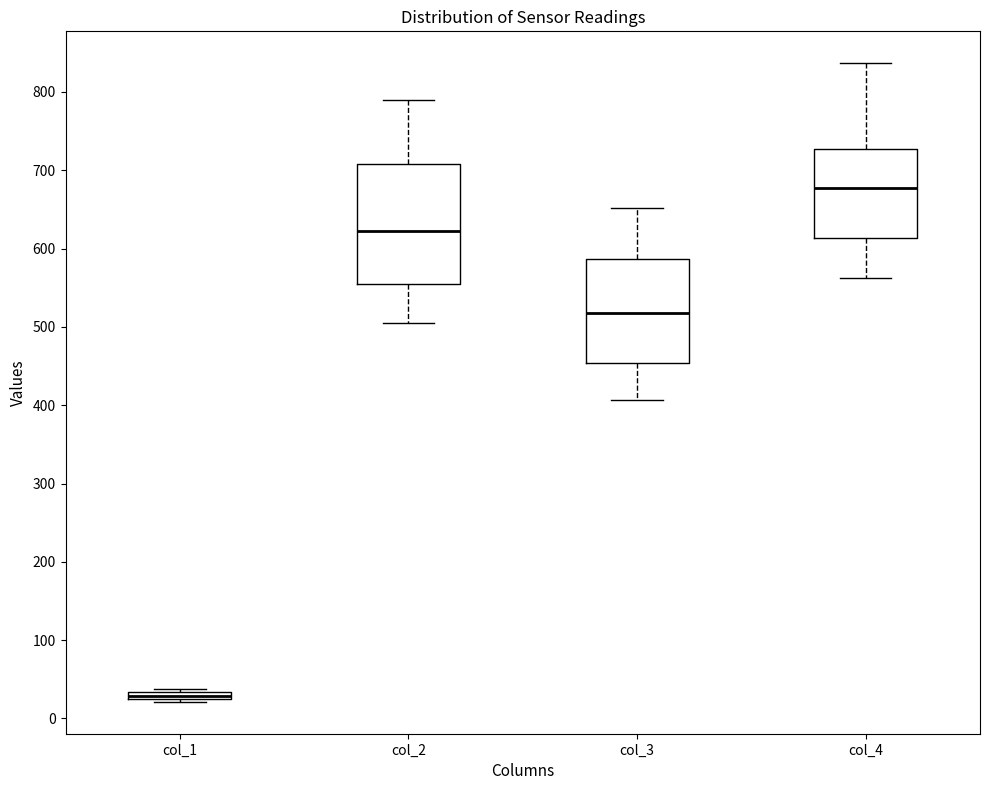

Comparing the boxes themselves (not the whiskers), which one is the tallest?

col_2